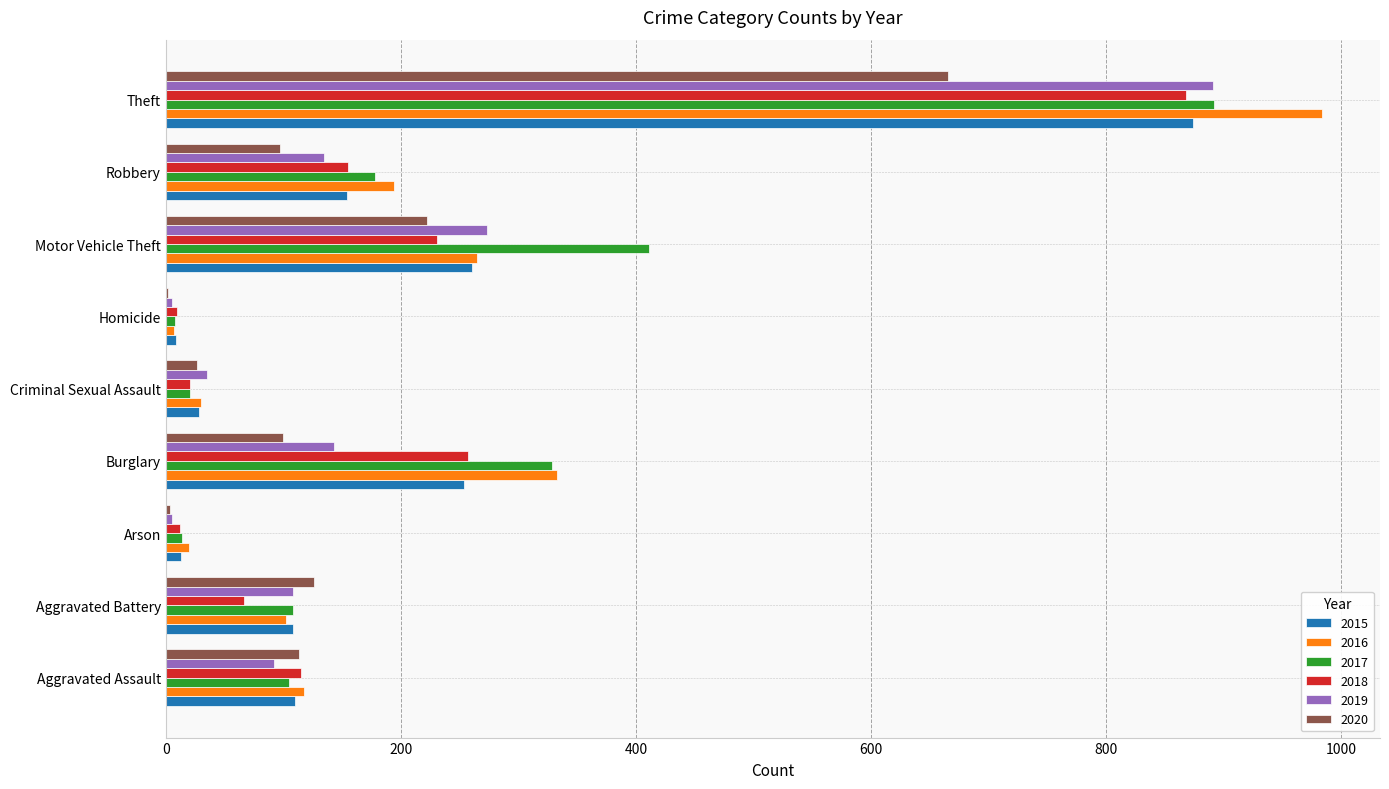

What is the maximum value shown in the chart?

984